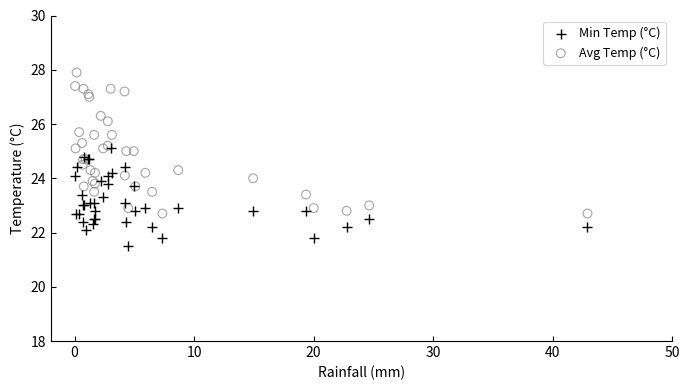

Which series has the largest Y range (max minus min)?

Avg Temp (°C)